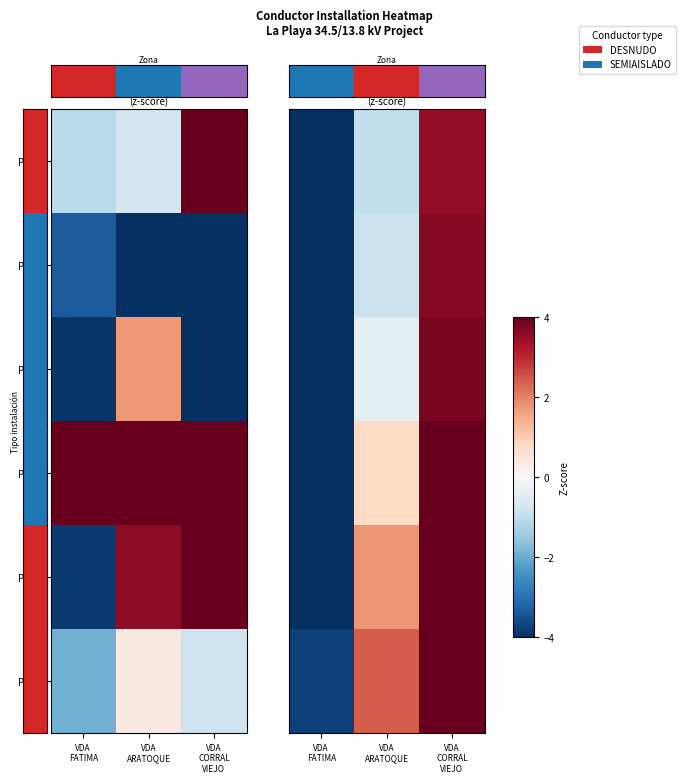

How many series are shown in this chart?

6